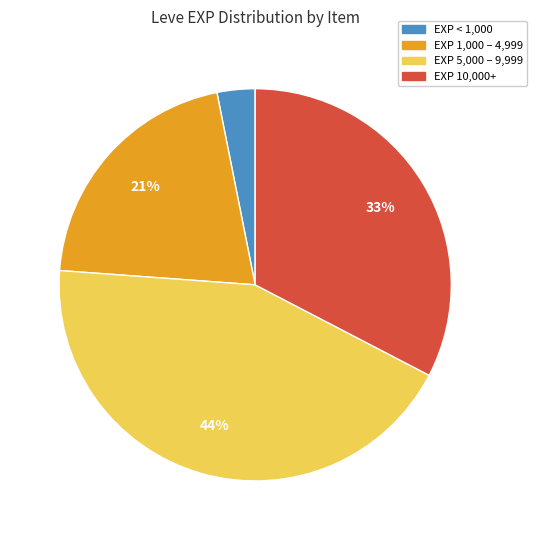

Is there any slice that represents more than half of the pie?

No